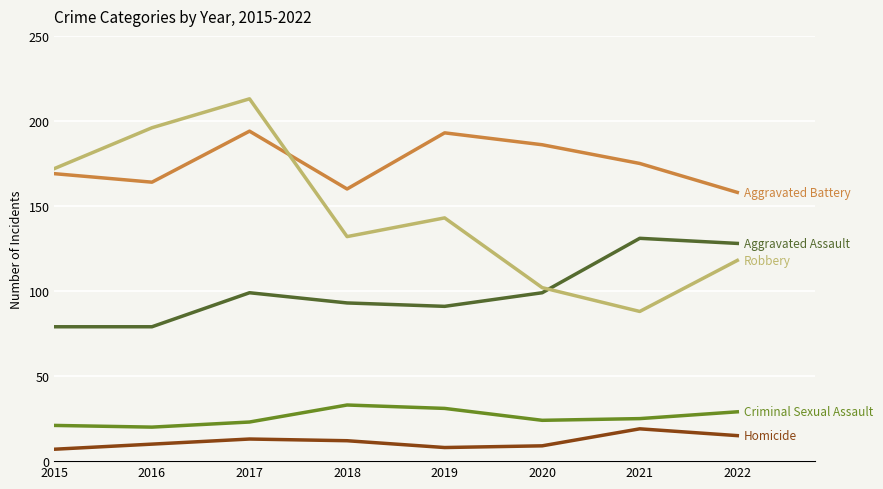

Which category has the highest value across all series?

2017